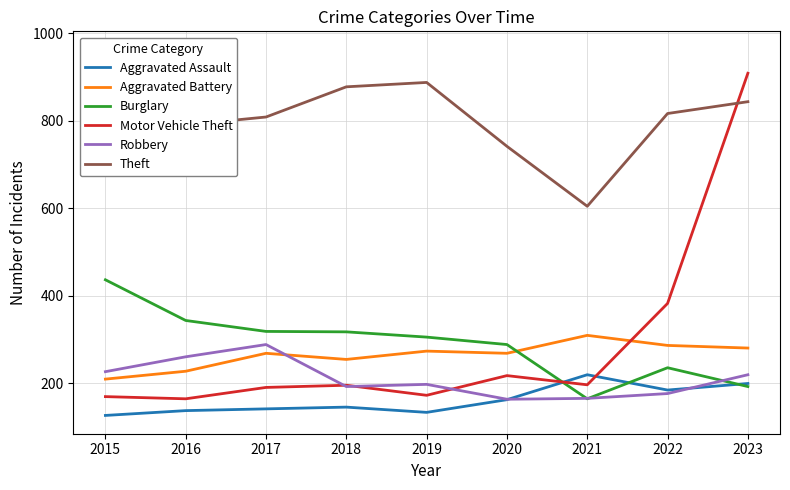

Which series ends up on top after the final intersection of Aggravated Assault and Robbery?

Robbery